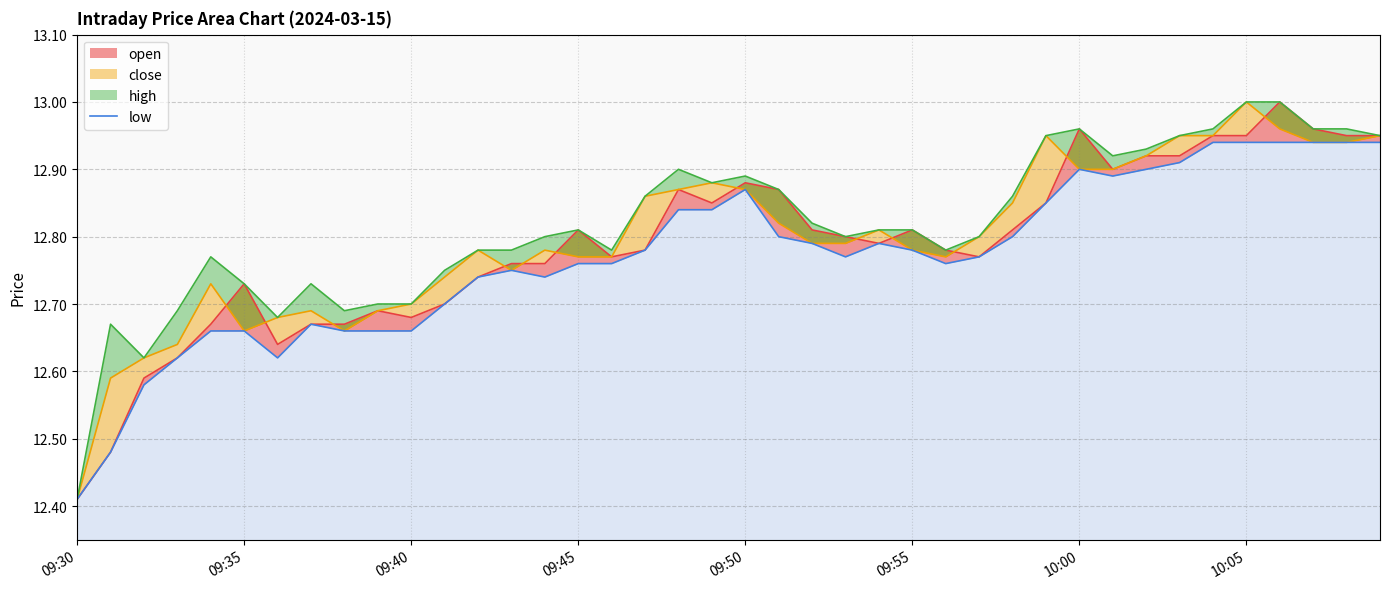

What is the smallest value displayed?

12.4